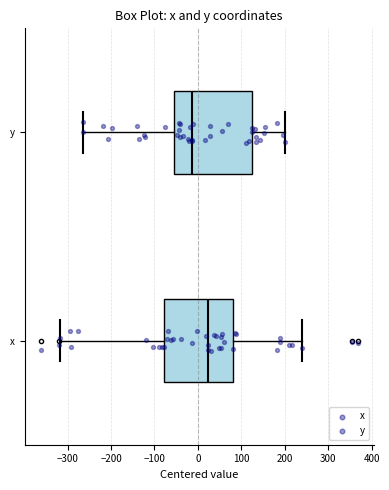

Which box's median line is the furthest to the left?

y